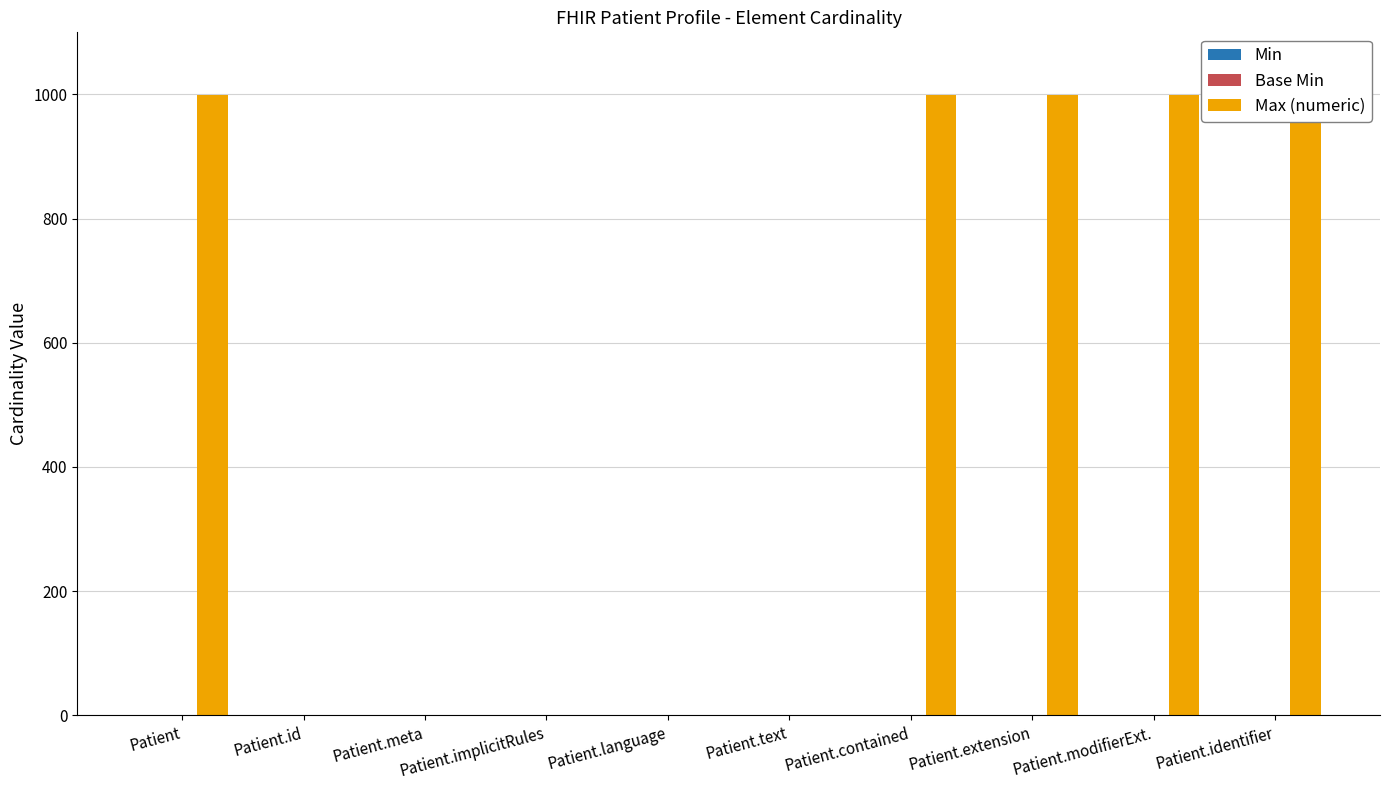

Are the bars grouped side by side (vs. stacked)?

Yes